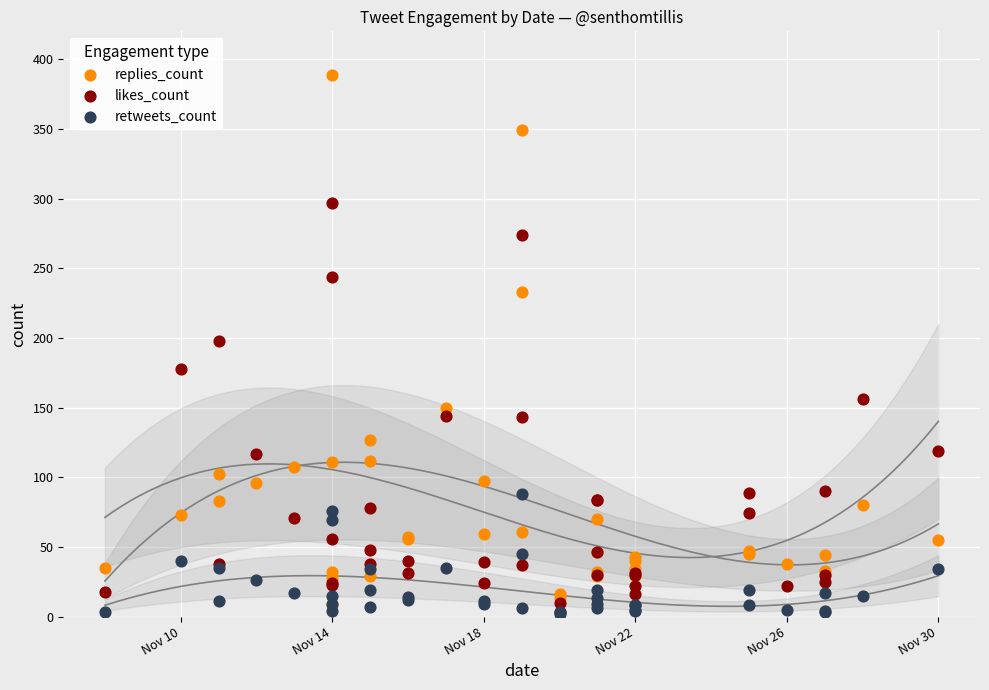

Which series reaches the maximum Y coordinate?

replies_count